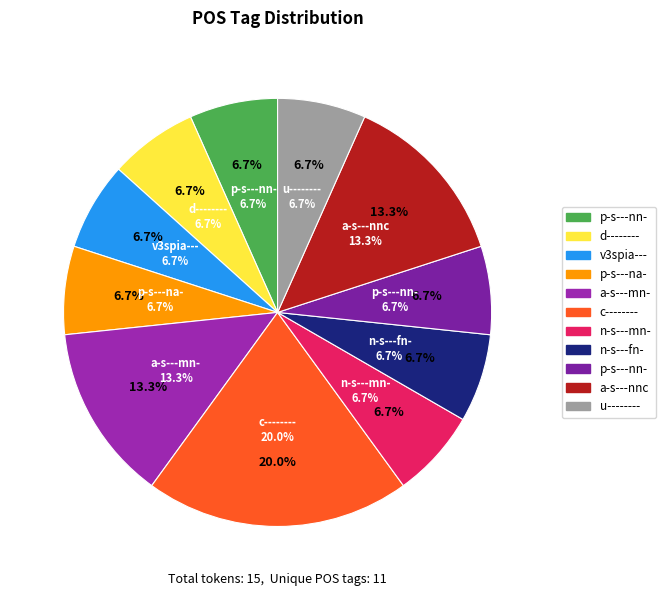

Is a-s---mn- the majority of the pie?

No